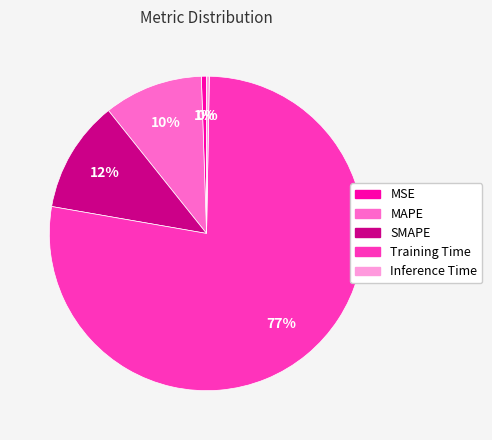

To the nearest percent, what is the combined percentage of Training Time and MSE?

78%